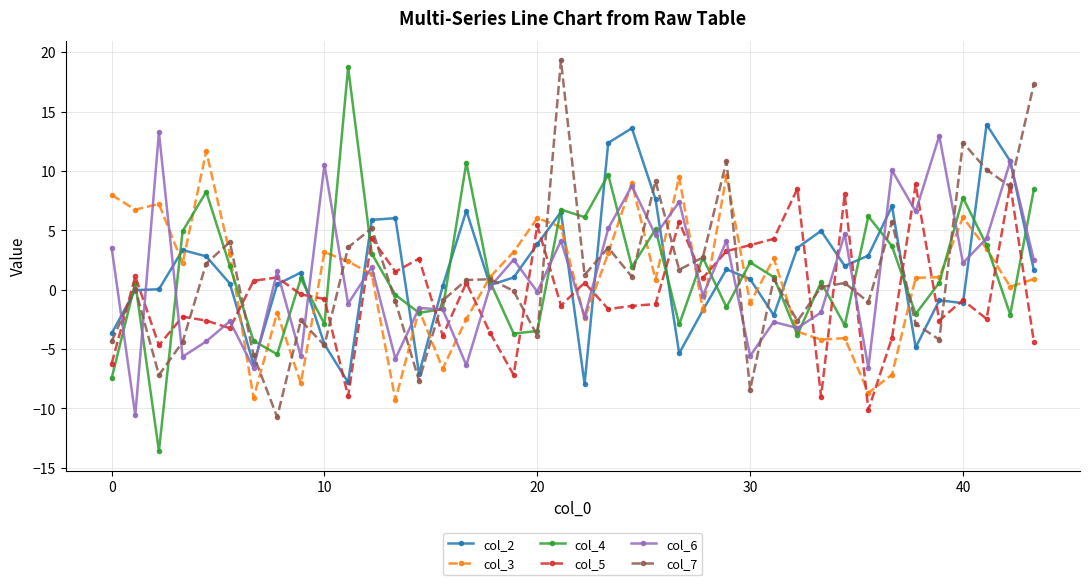

What is the average value of the col_6 series?

1.2